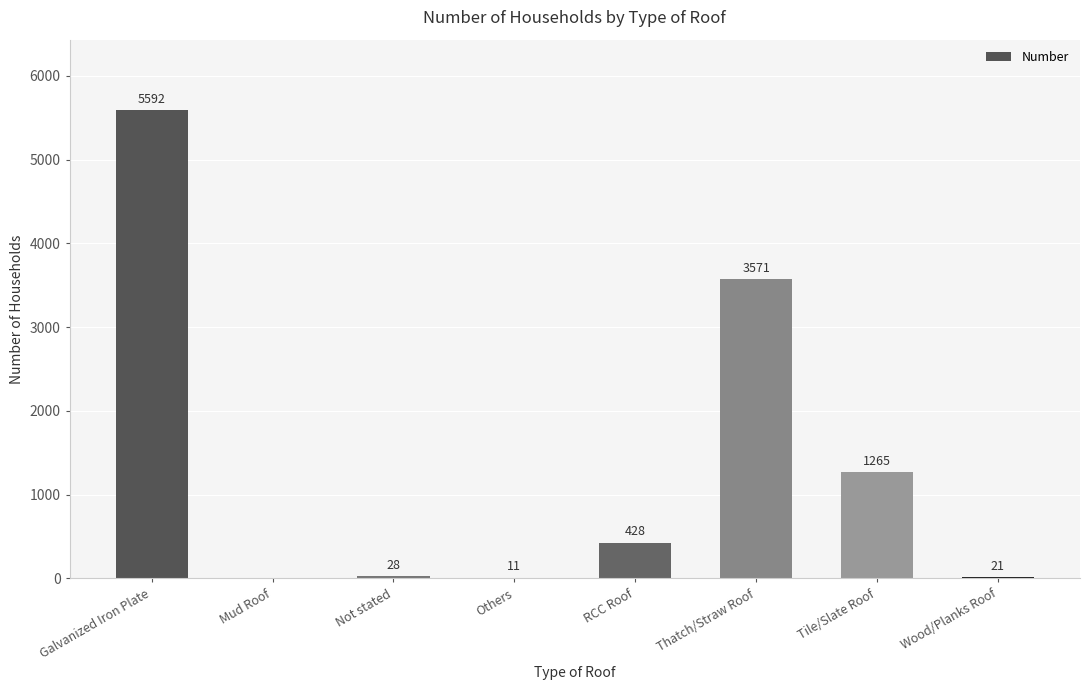

Which label corresponds to the largest value in the chart?

Galvanized Iron Plate